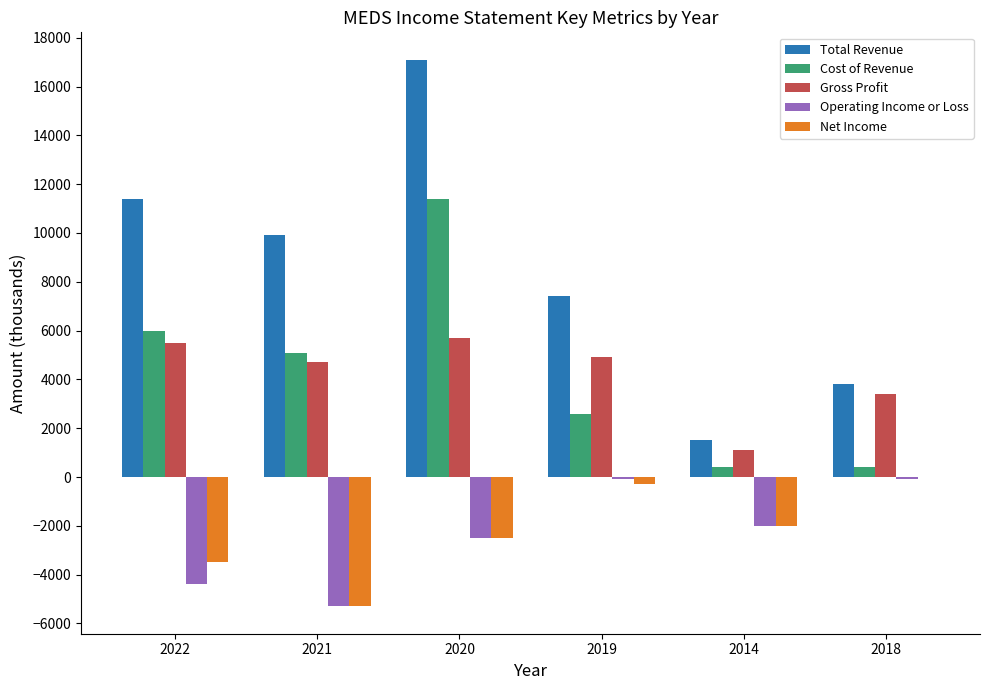

At which category is the sum across all series the highest?

2020